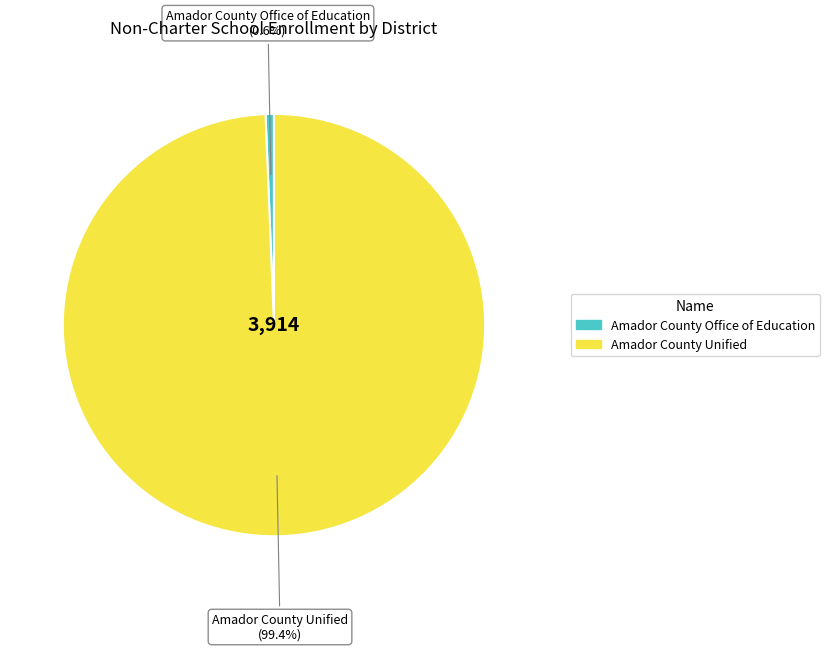

What is the ratio of the value at Amador County Unified to the value at Amador County Office of Education?

155.6